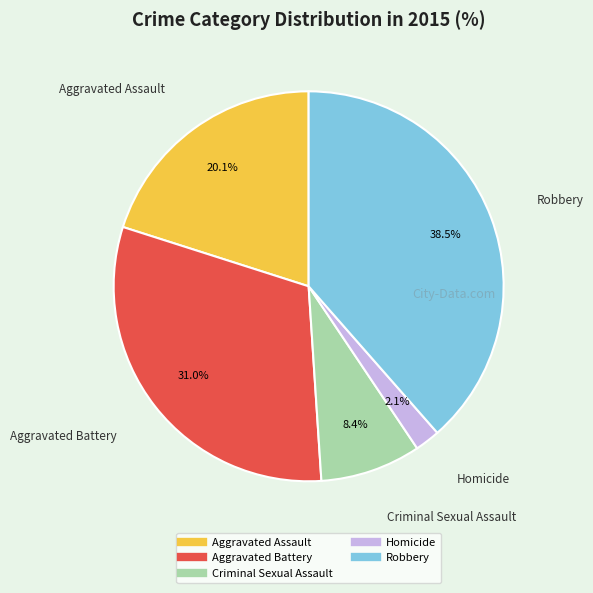

Rank the categories by value from highest to lowest.

Robbery, Aggravated Battery, Aggravated Assault, Criminal Sexual Assault, Homicide